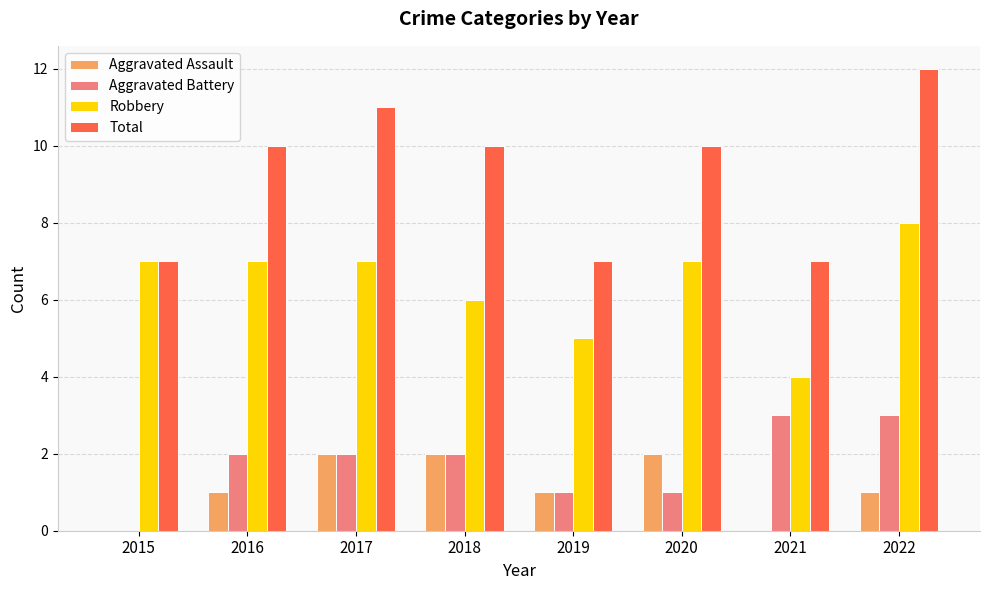

The value of Robbery at 2022 is 8. True or false?

True